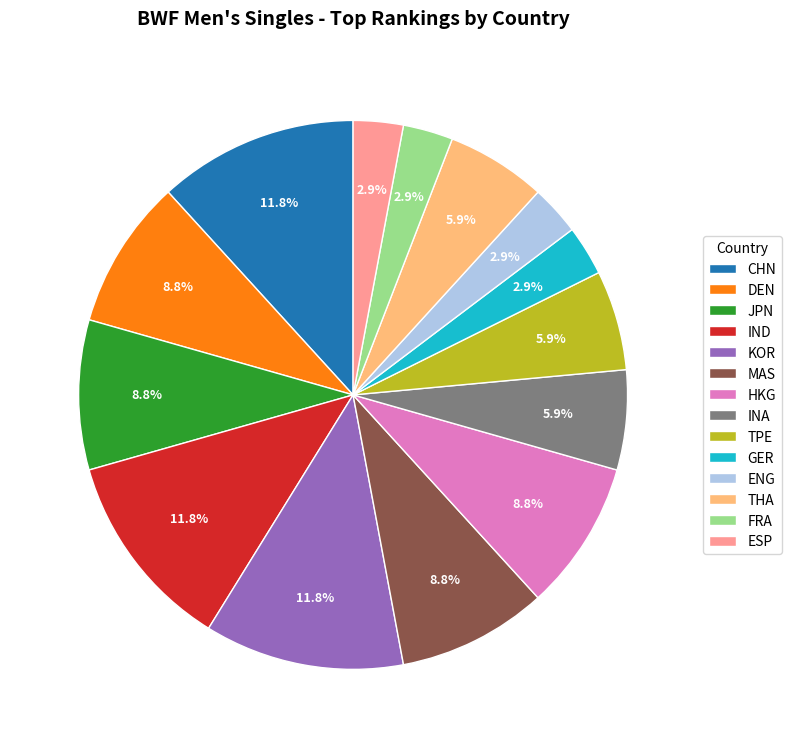

Combined, do IND and KOR account for over 50%?

No